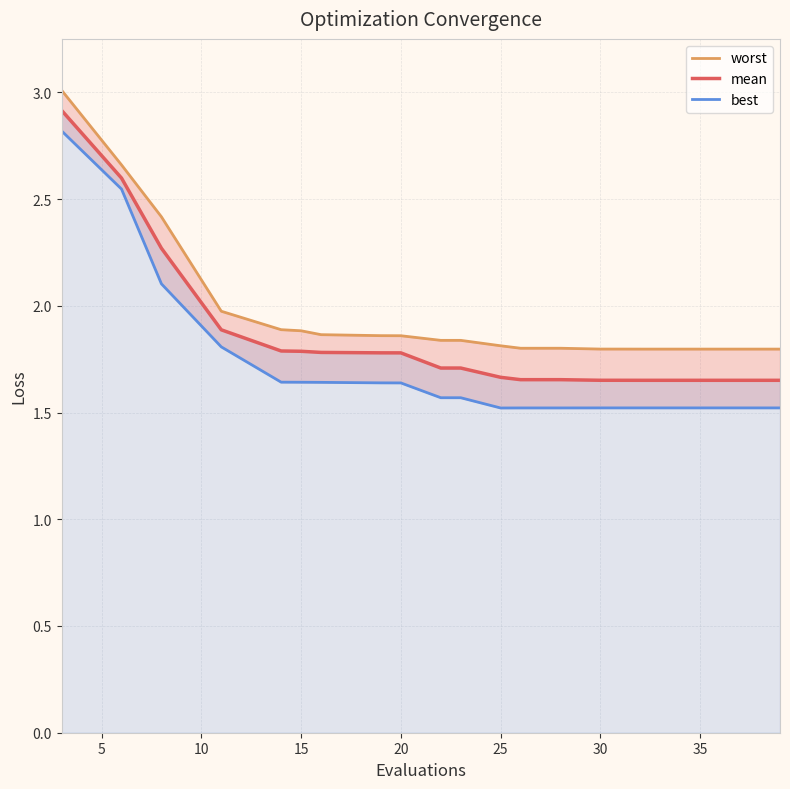

What is the sum of all mean values?

36.9